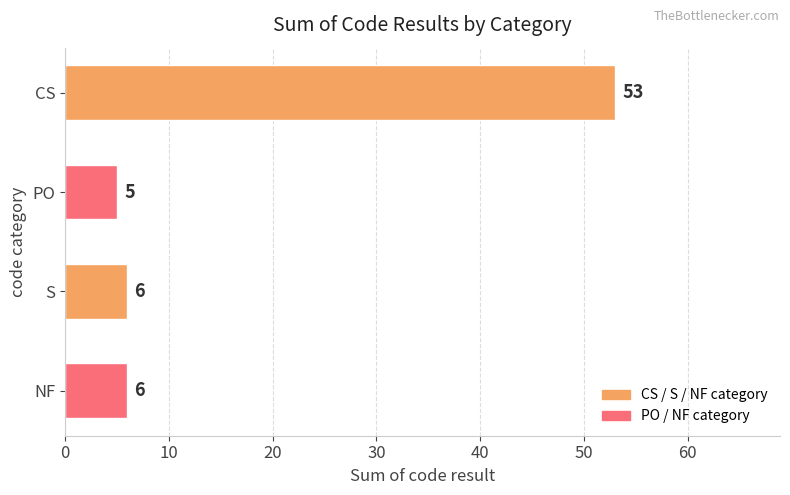

How many bars are there in total?

4